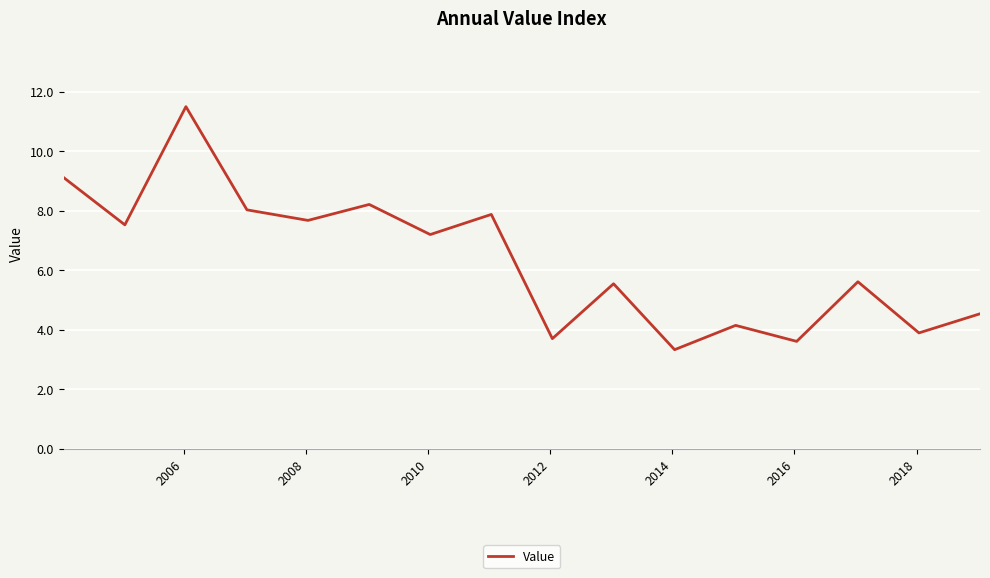

What is the smallest value displayed?

3.3